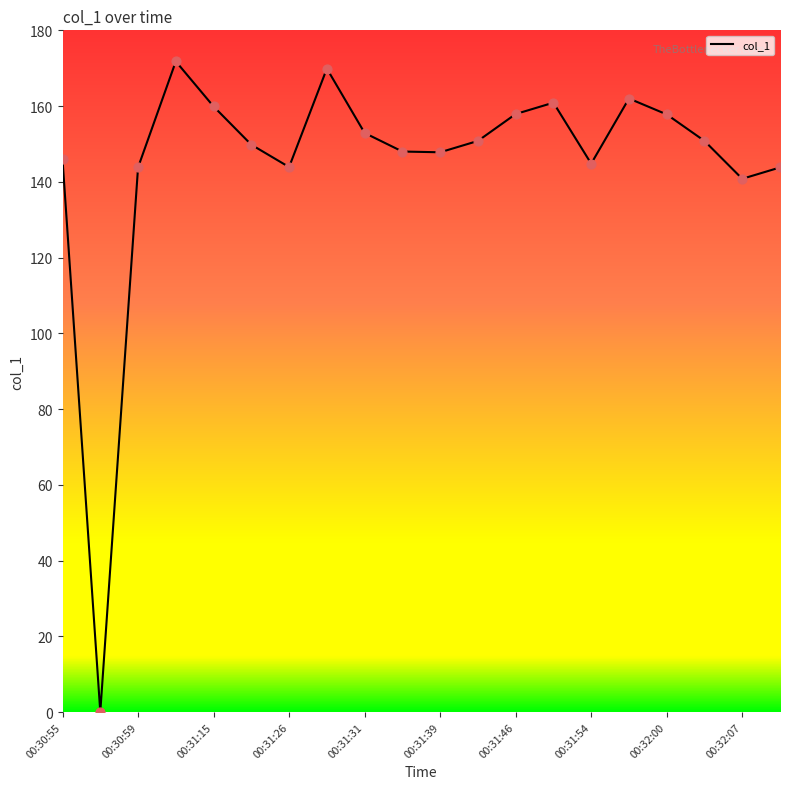

What is the difference between the maximum and minimum values?

171.8